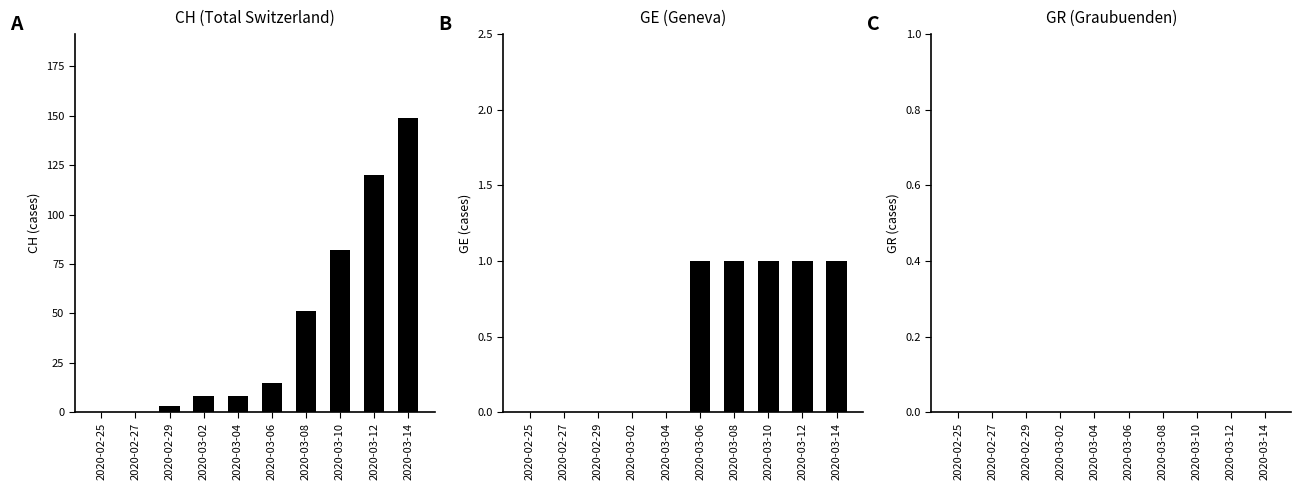

Which series has the largest range (max minus min)?

CH